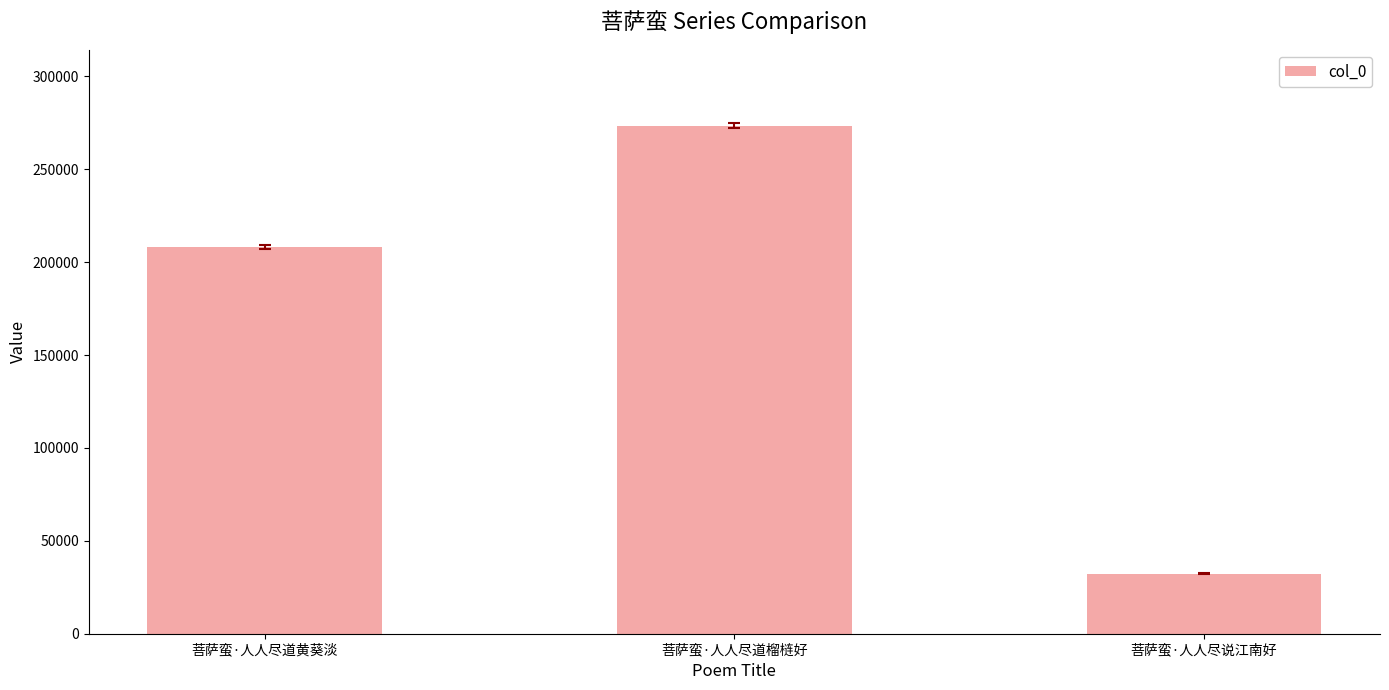

Is it true that the value at 菩萨蛮·人人尽道黄葵淡 is 208018?

True